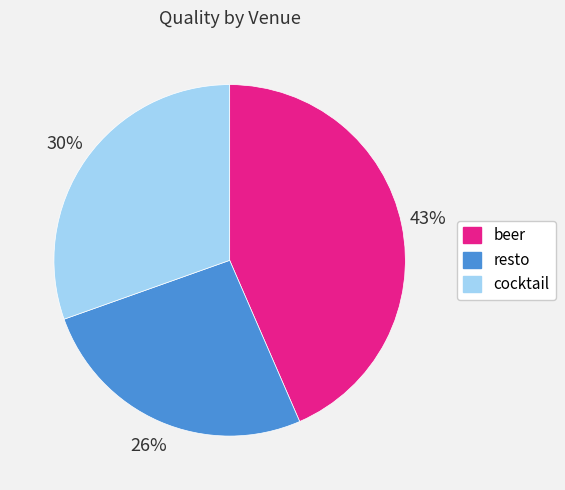

Which slice is the smallest?

resto